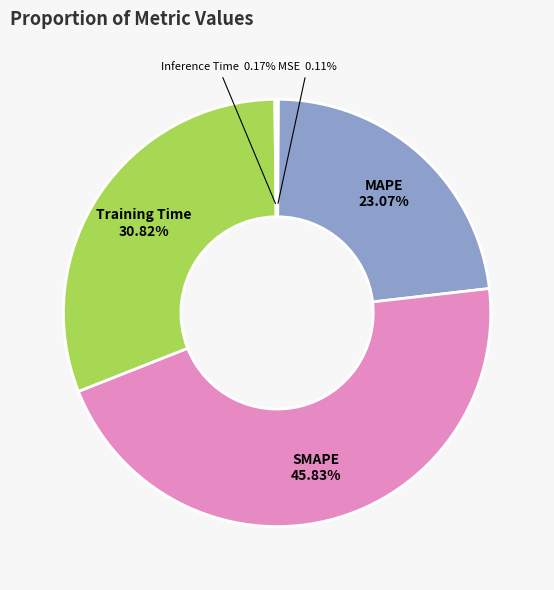

To the nearest percent, what is the difference between the MAPE and SMAPE slice percentages?

23%